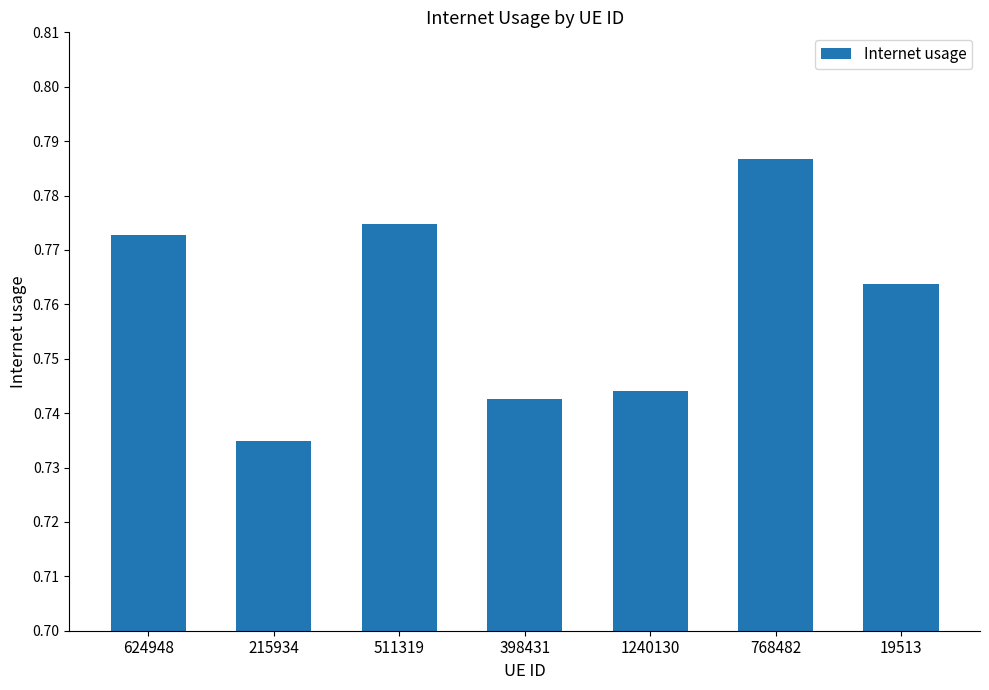

Does the chart contain any negative values?

No